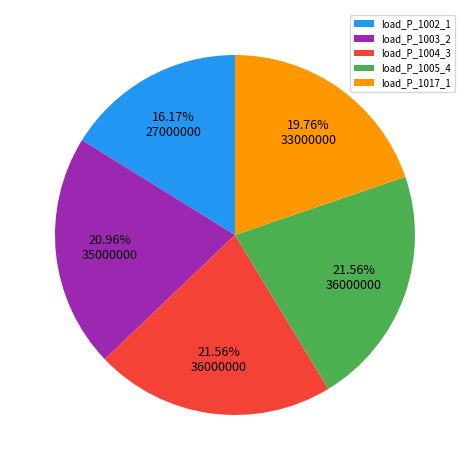

Is the sum of load_P_1004_3 and load_P_1002_1 greater than half?

No